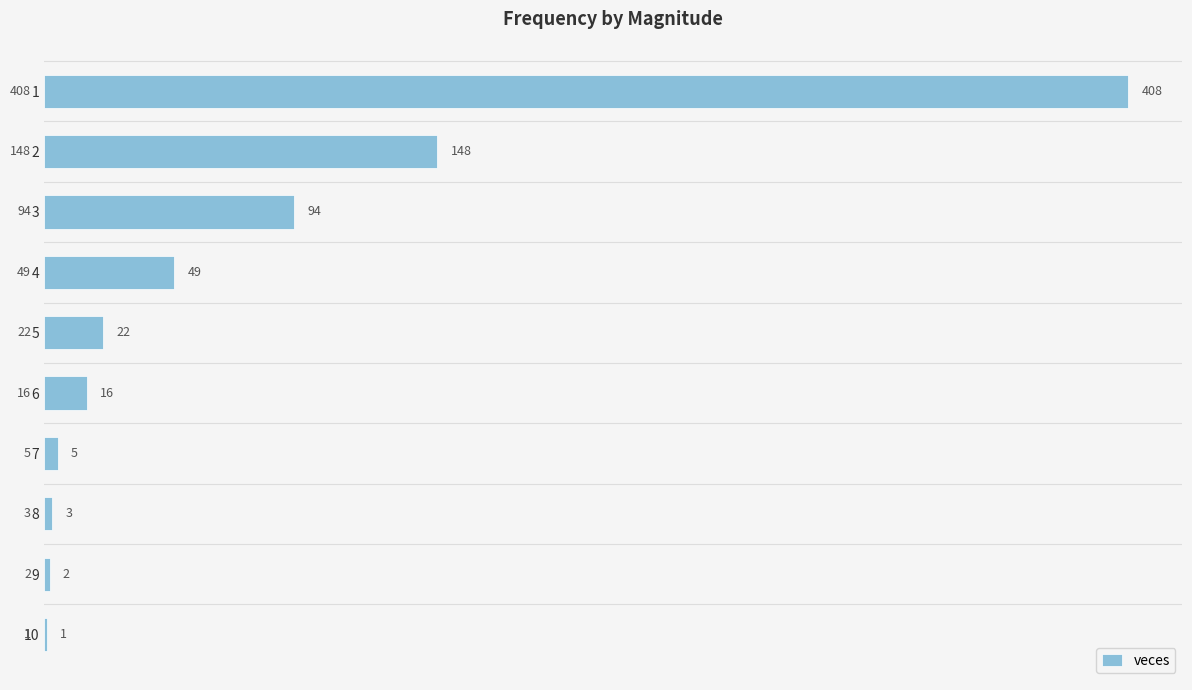

What is the maximum value shown in the chart?

408